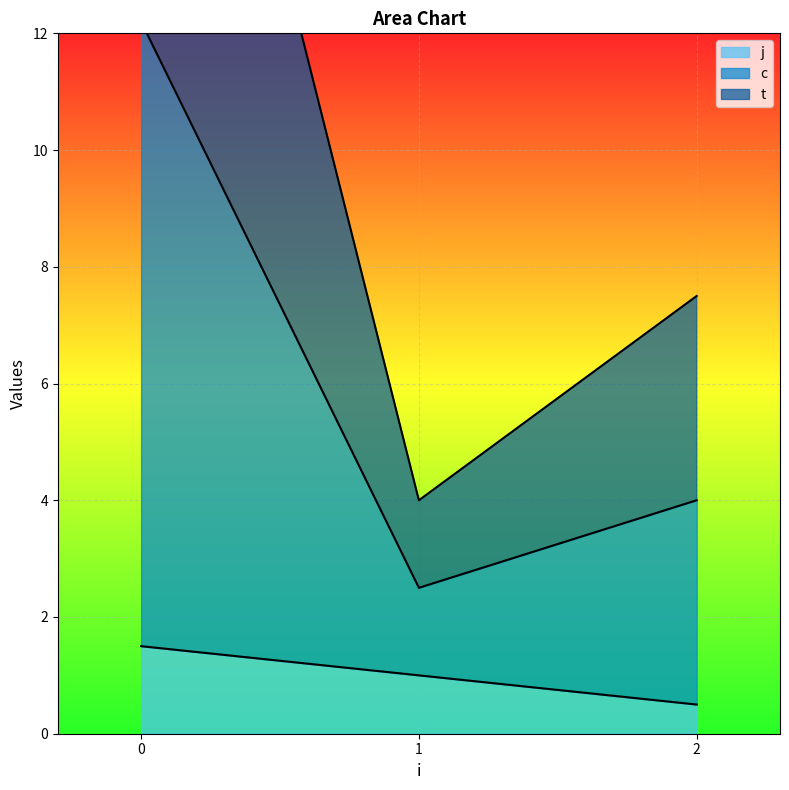

True or false: j and c cross at least once.

False